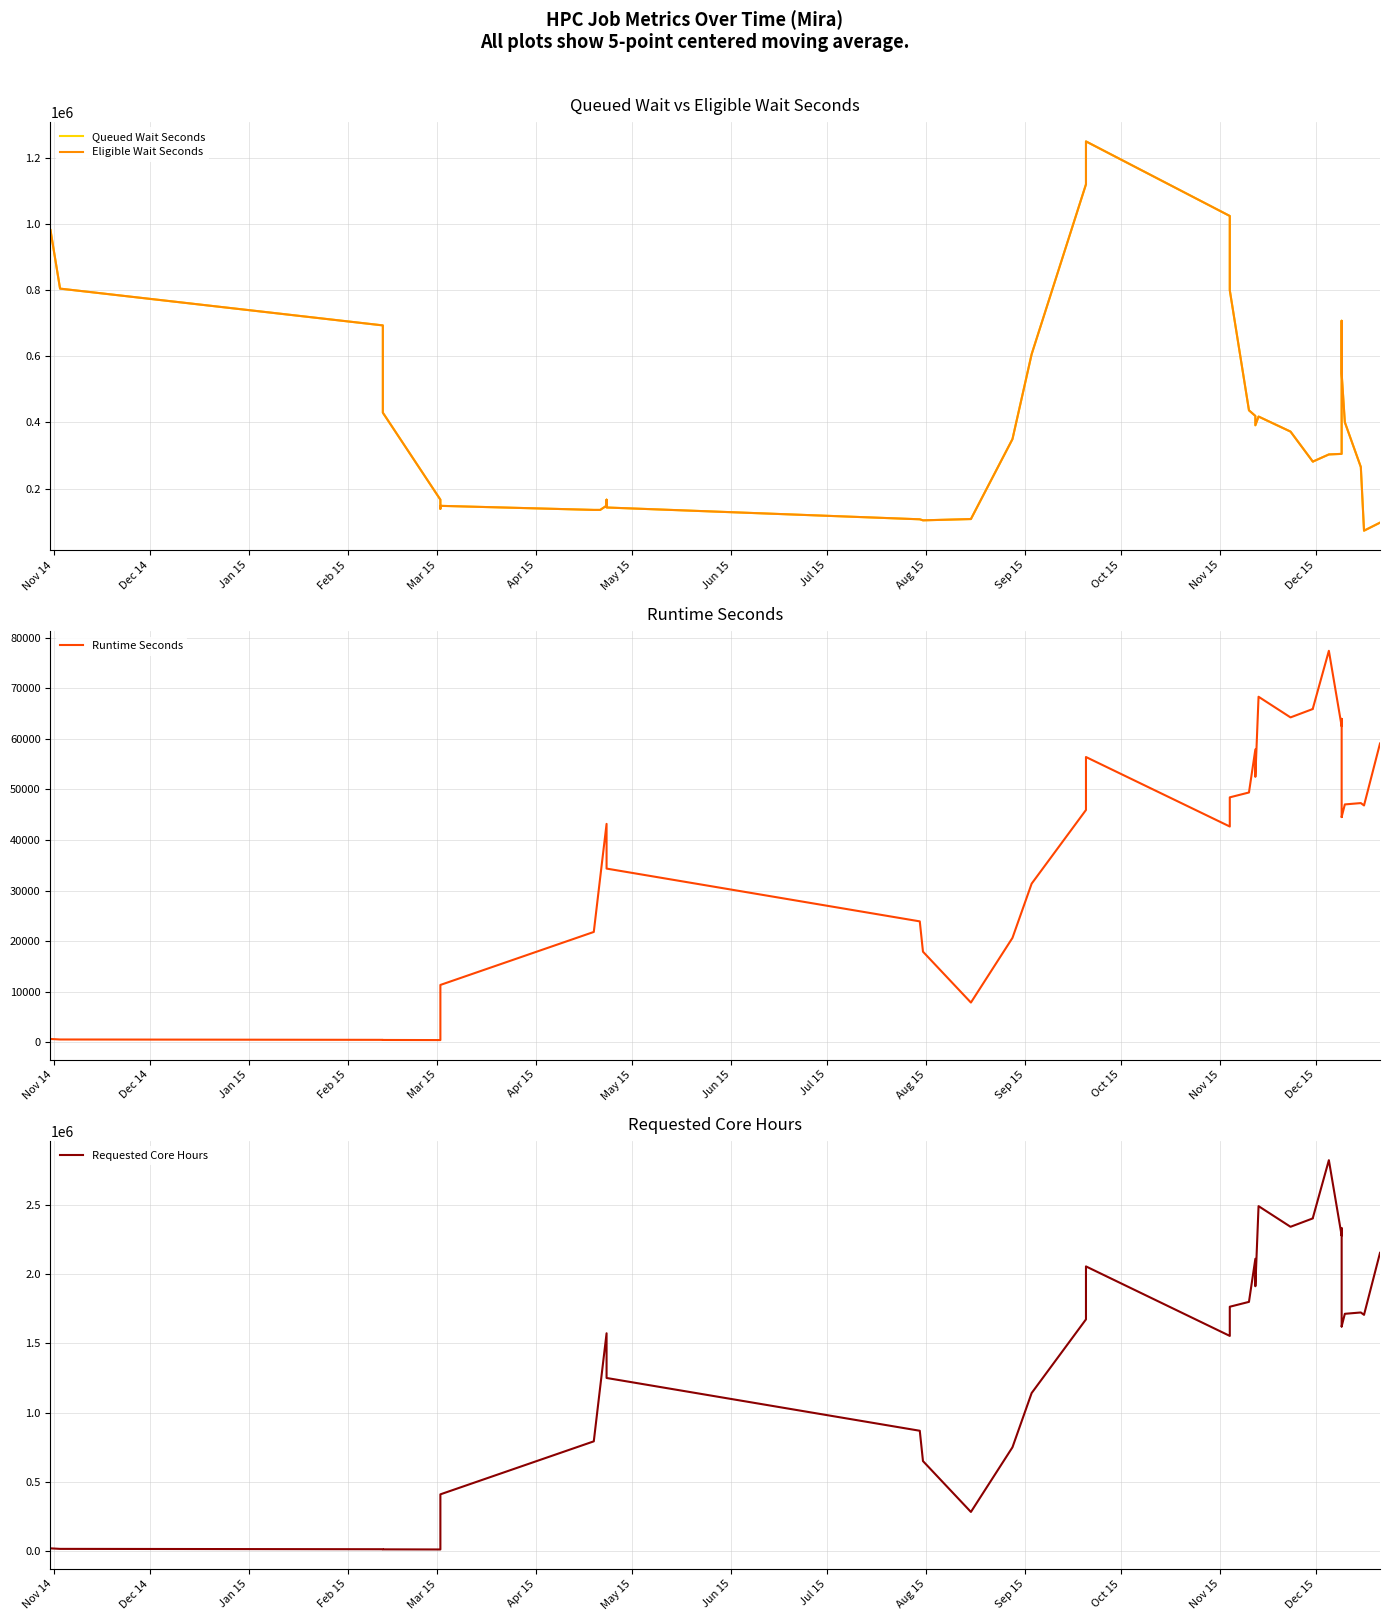

How many values in the Queued Wait Seconds series are below 391223?

20